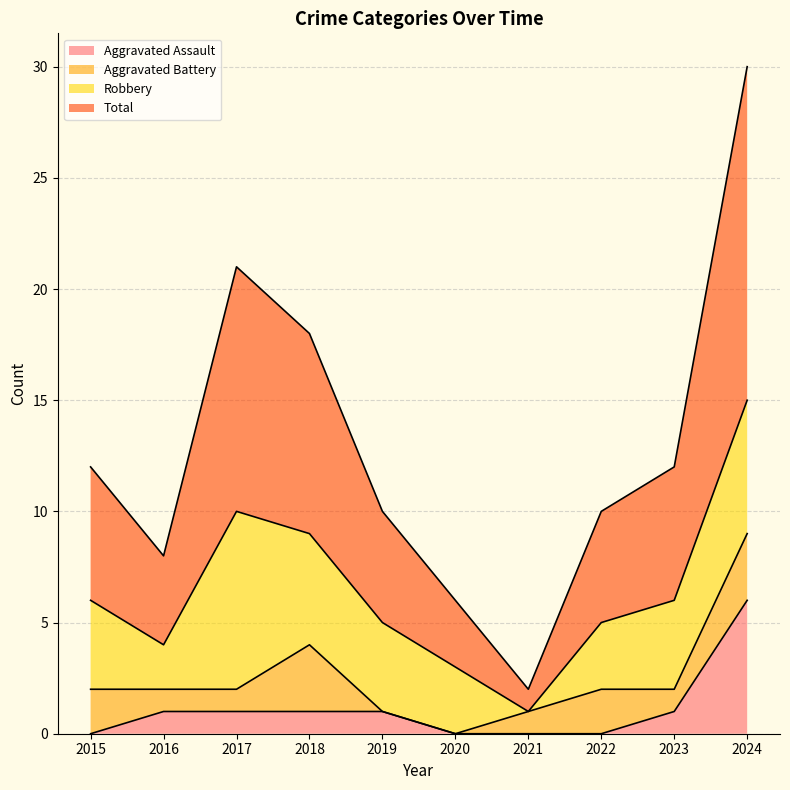

At which label does Aggravated Assault reach its peak?

2024